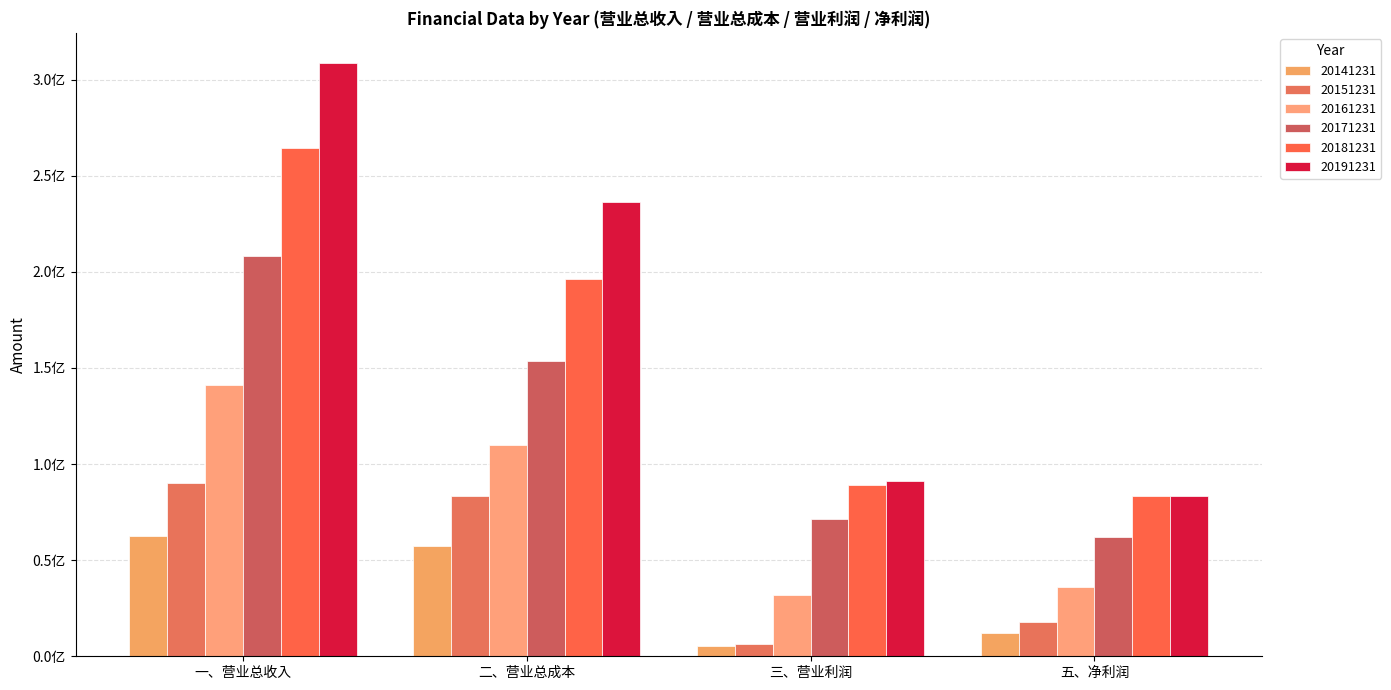

Are the bars horizontal?

No